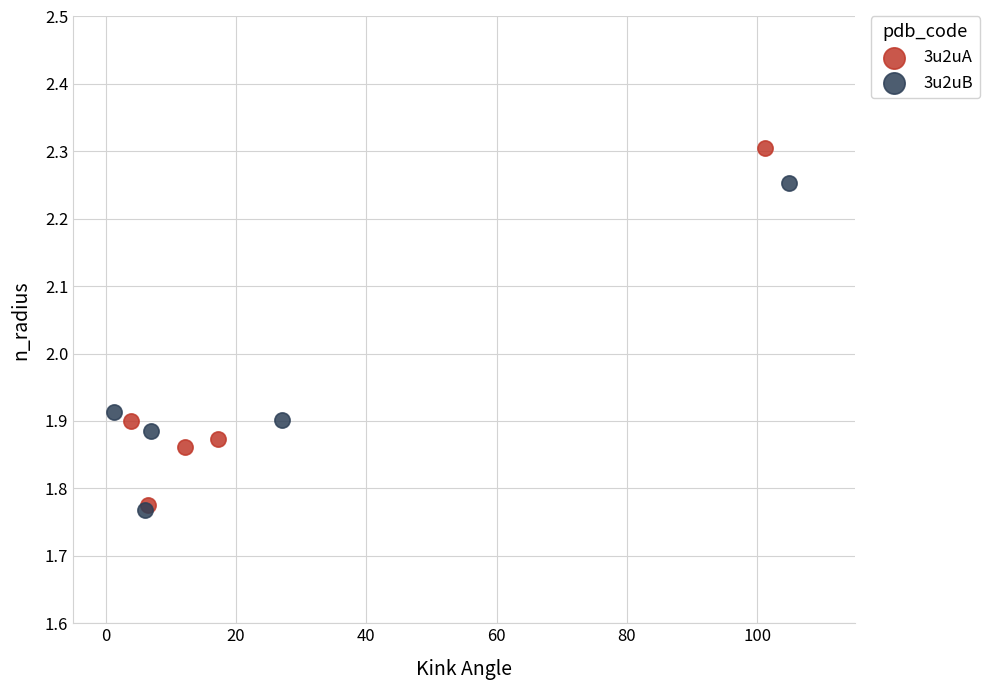

Which series has the largest Y range (max minus min)?

3u2uA